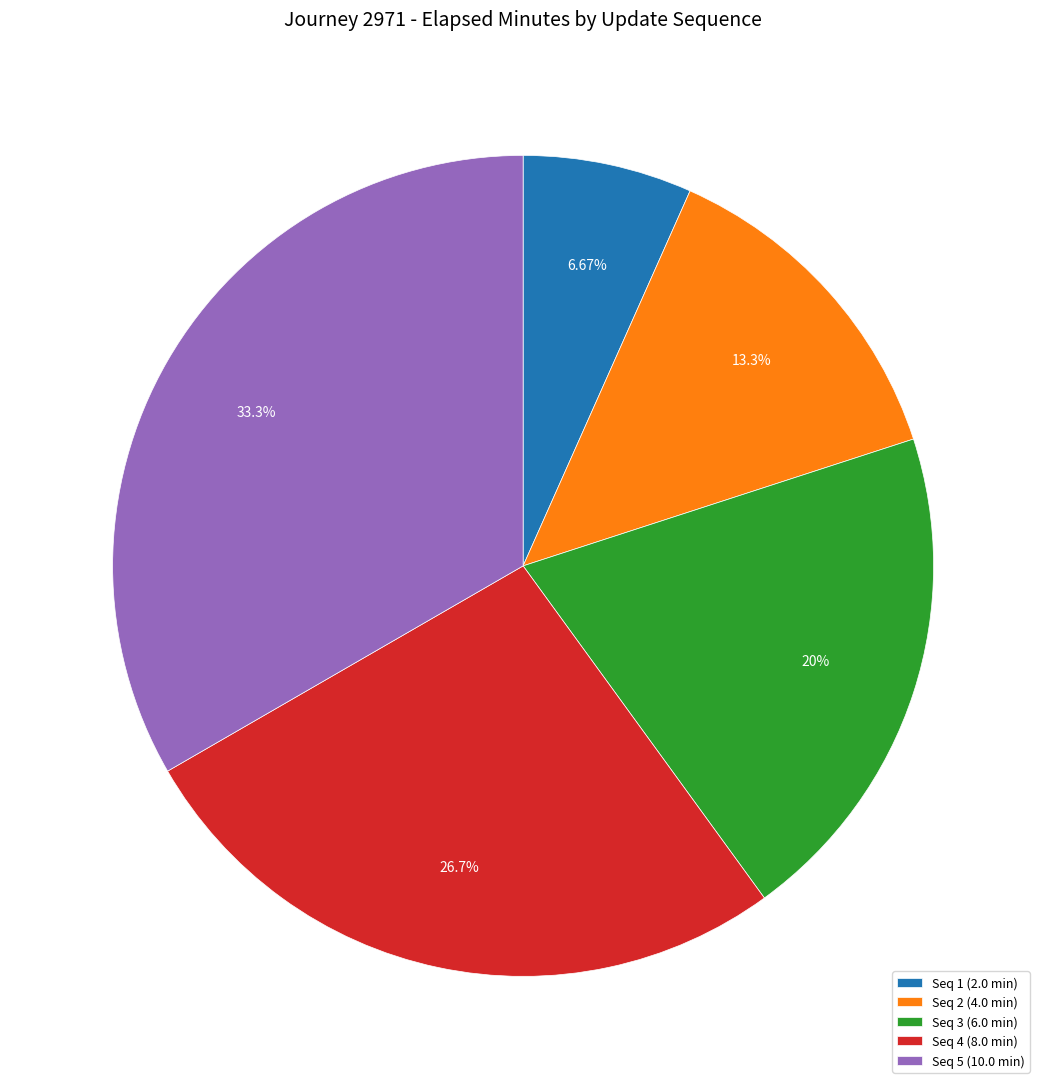

Is there any slice that represents more than half of the pie?

No